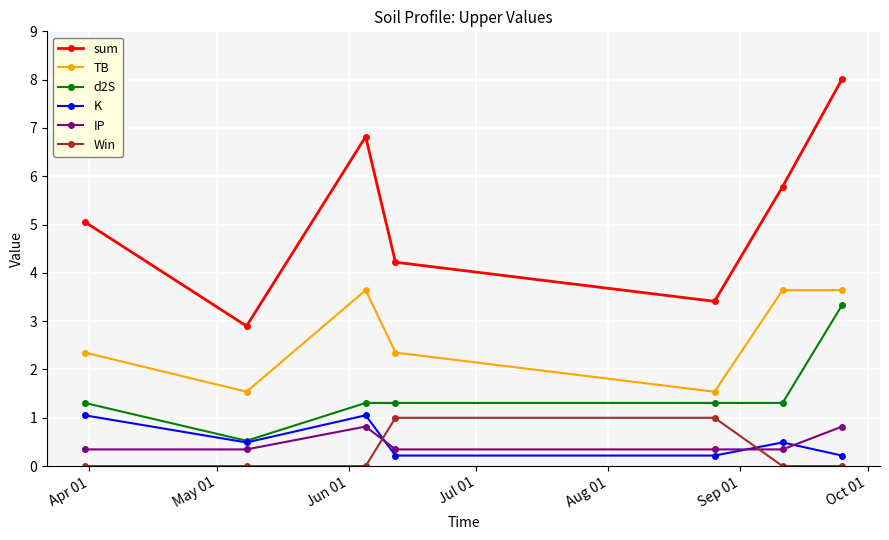

What are all the series names shown in the legend?

sum, TB, d2S, K, IP, Win